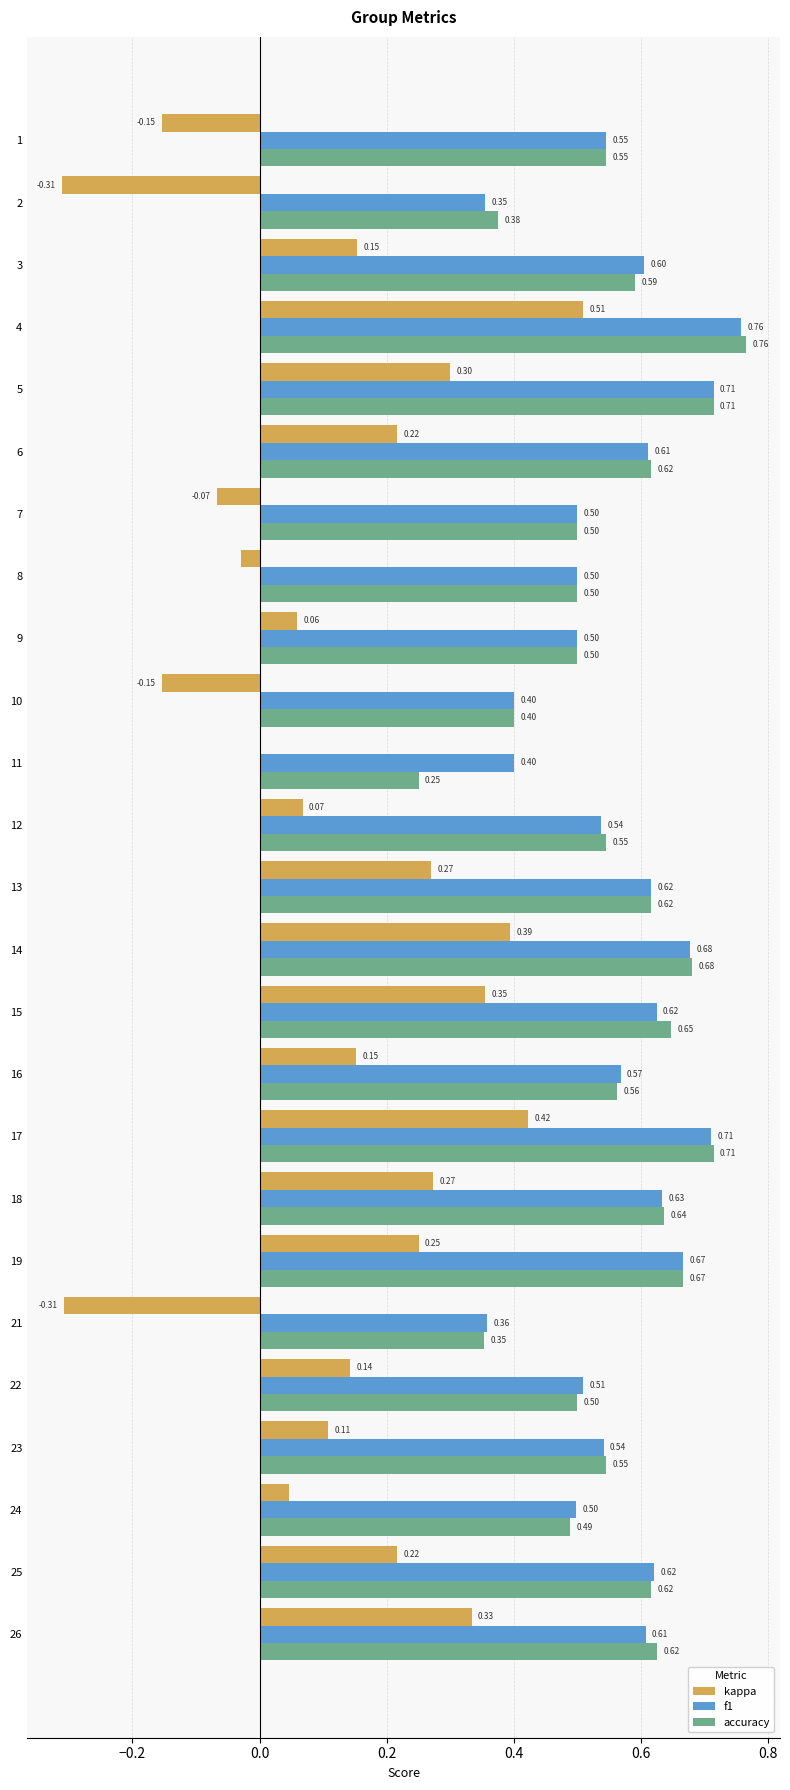

What is the sum of all accuracy values?

14.0